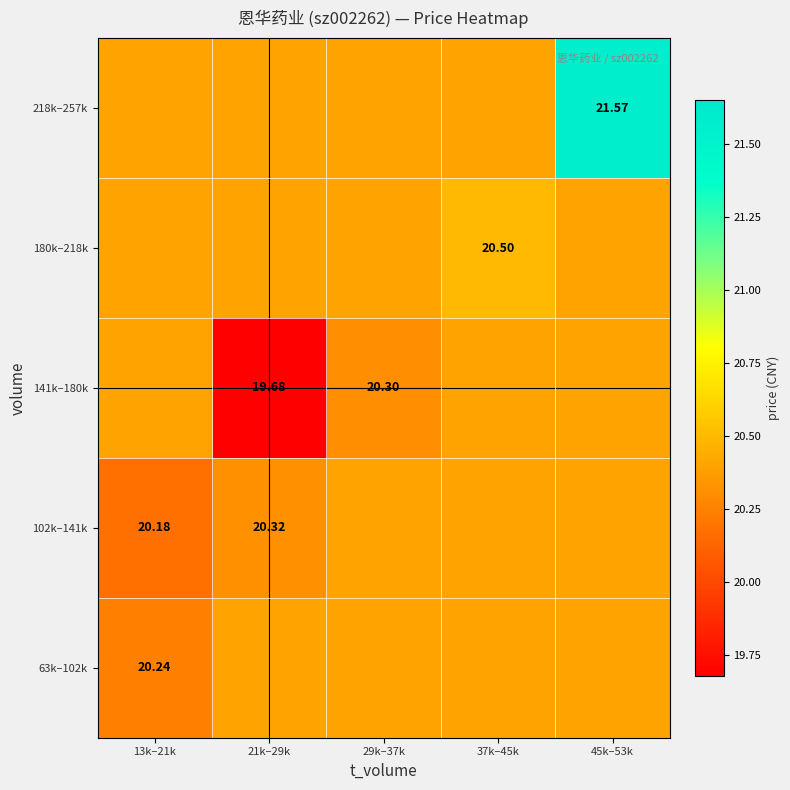

What is the smallest value displayed?

19.7